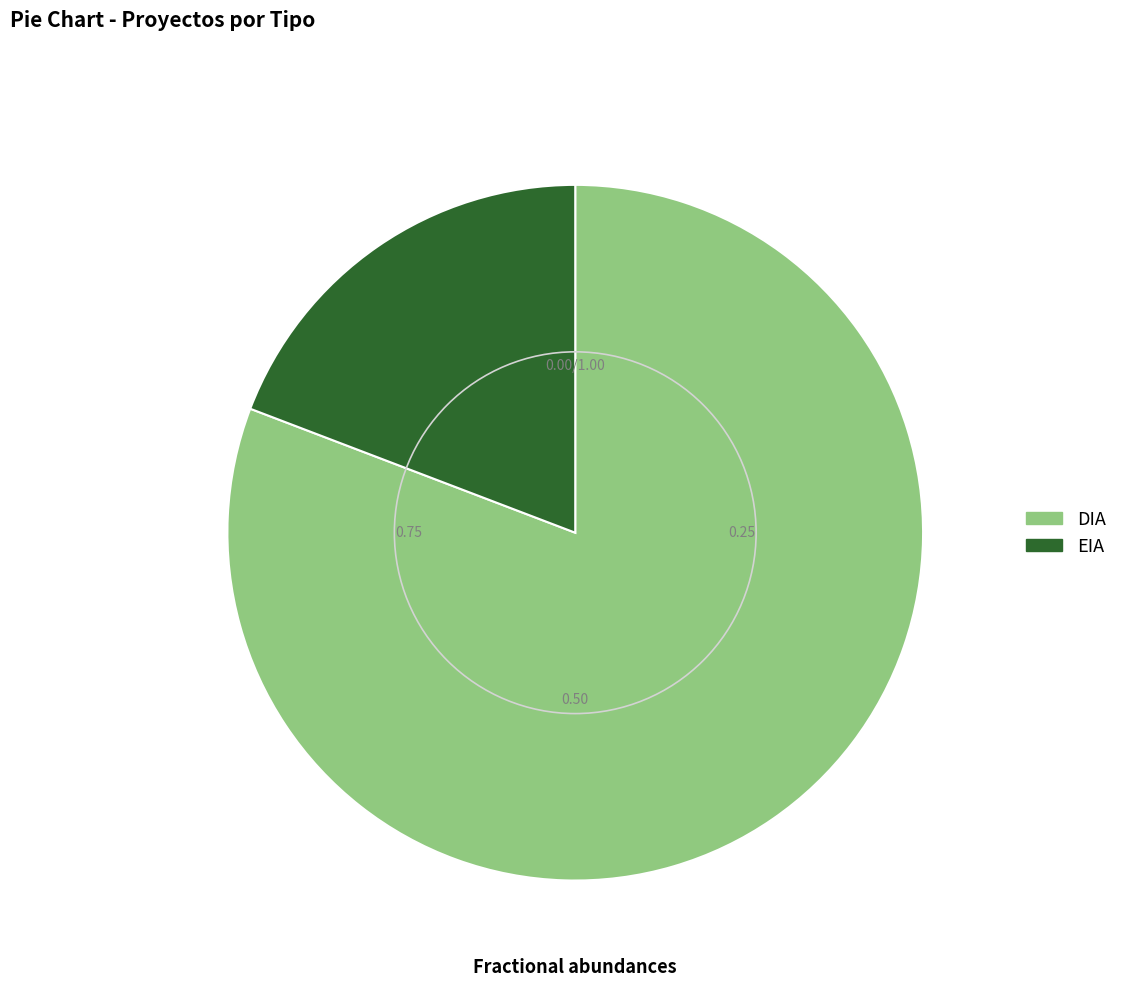

Is the sum of EIA and DIA greater than half?

Yes